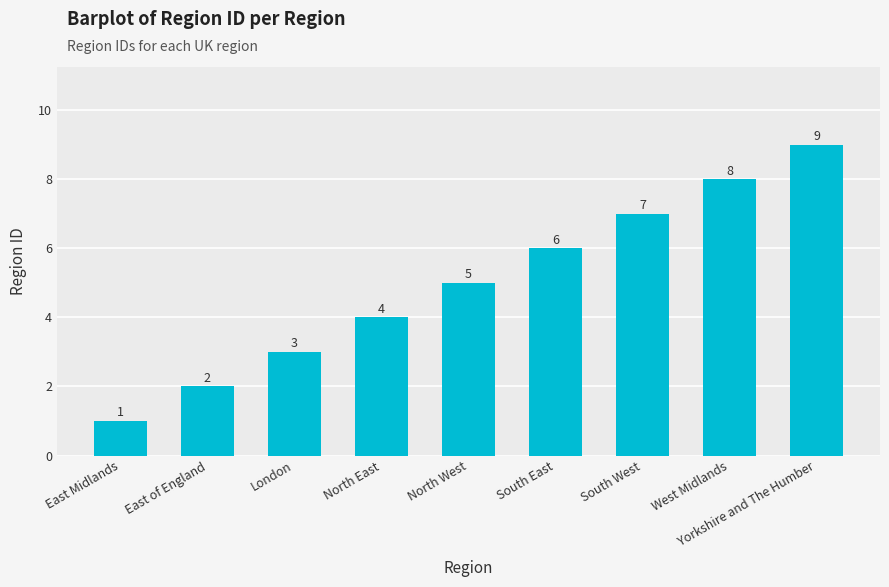

Count the values in the range 3 to 7.

5